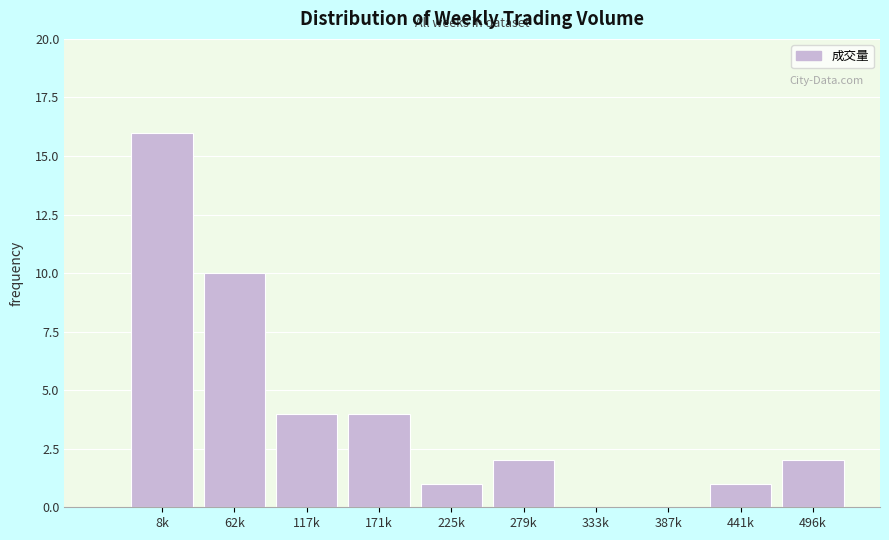

Reading left to right, list all the values displayed in this chart.

8k=16	62k=10	117k=4	171k=4	225k=1	279k=2	333k=0	387k=0	441k=1	496k=2